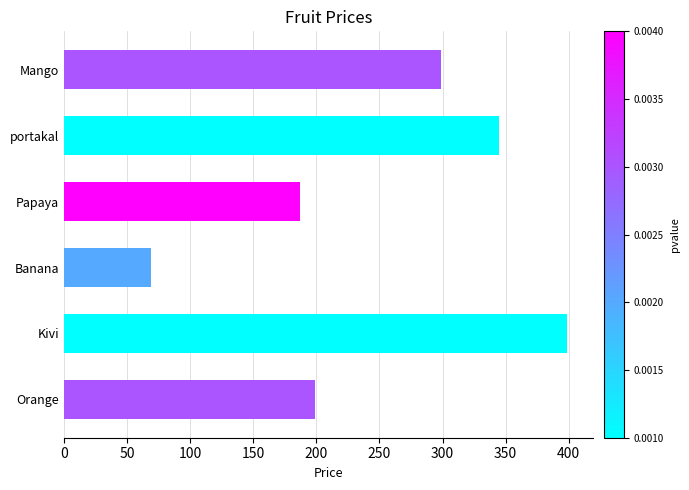

List the labels in order of value, smallest first.

Banana, Papaya, Orange, Mango, portakal, Kivi